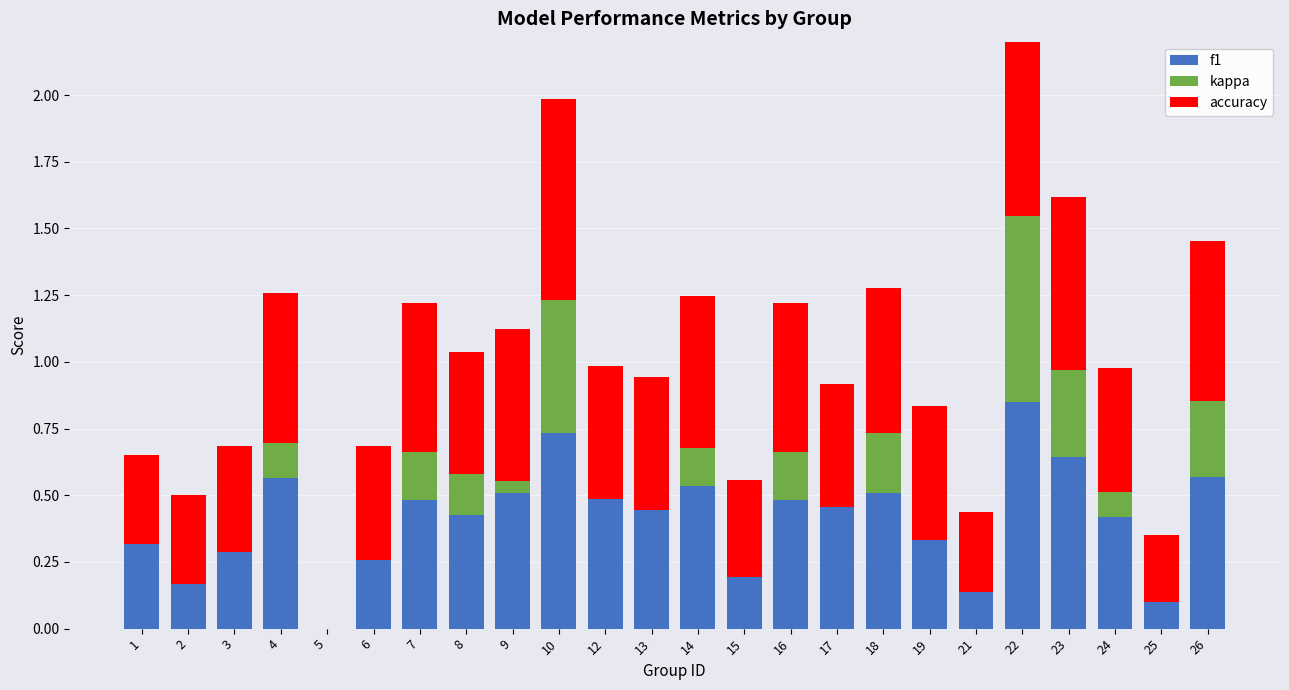

Rank the series by their average value, from highest to lowest.

accuracy, f1, kappa